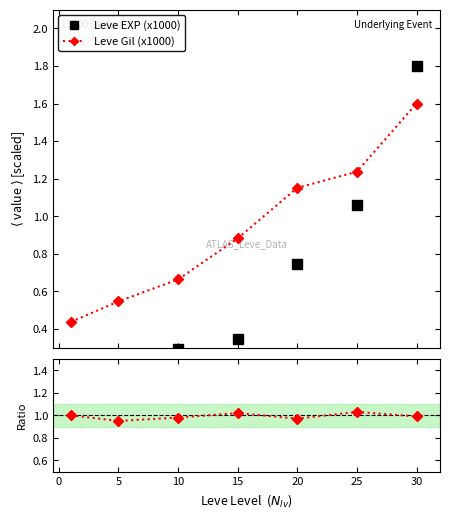

True or false: Leve Gil (x1000) has more than 1 interior local peaks.

False